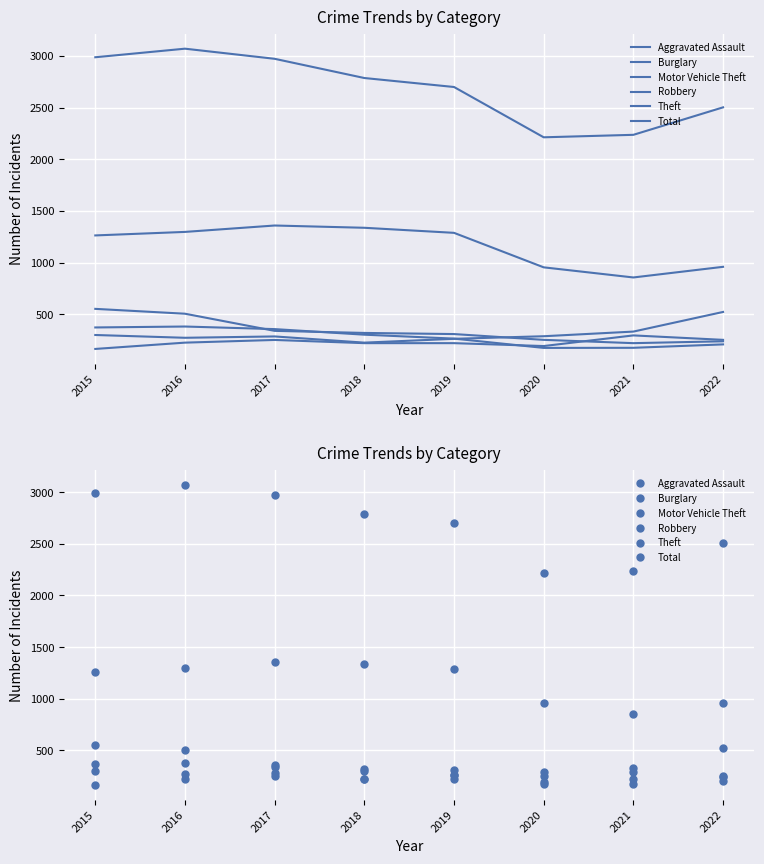

True or false: Theft and Robbery intersect in this chart.

False